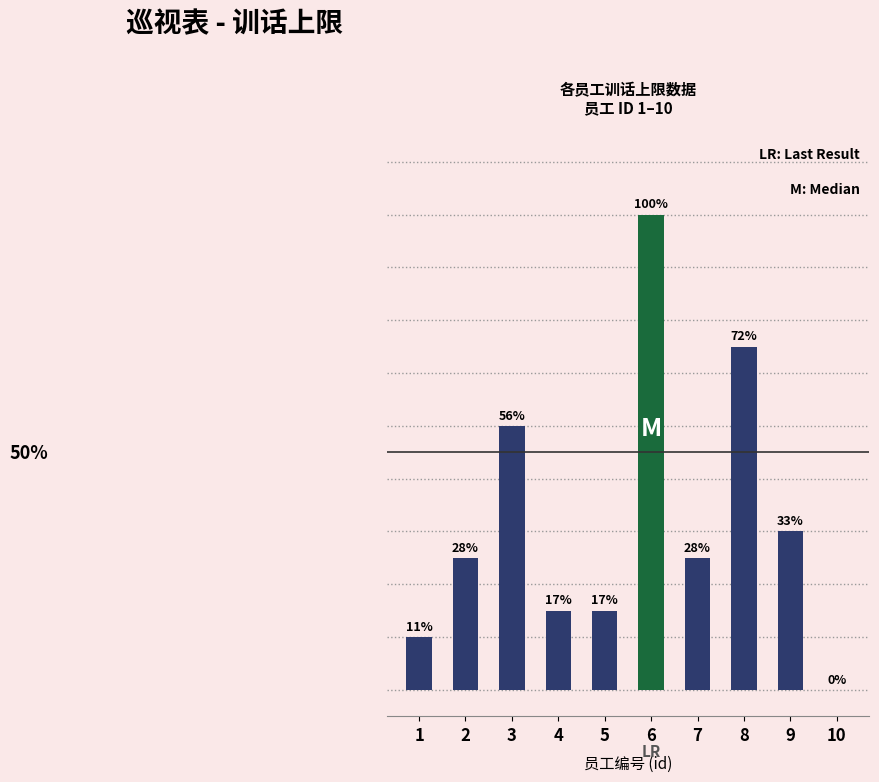

List the labels in order of value, largest first.

6, 8, 3, 9, 2, 7, 4, 5, 1, 10